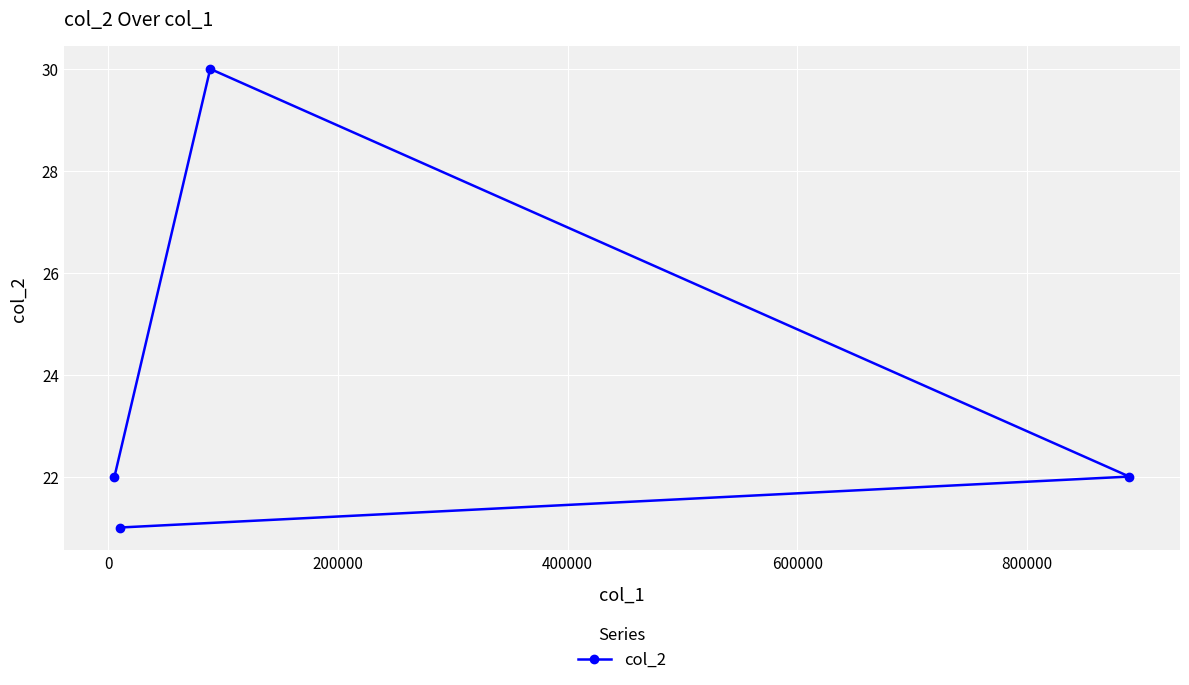

How many interior local peaks (higher than both neighbors) does the data have?

1